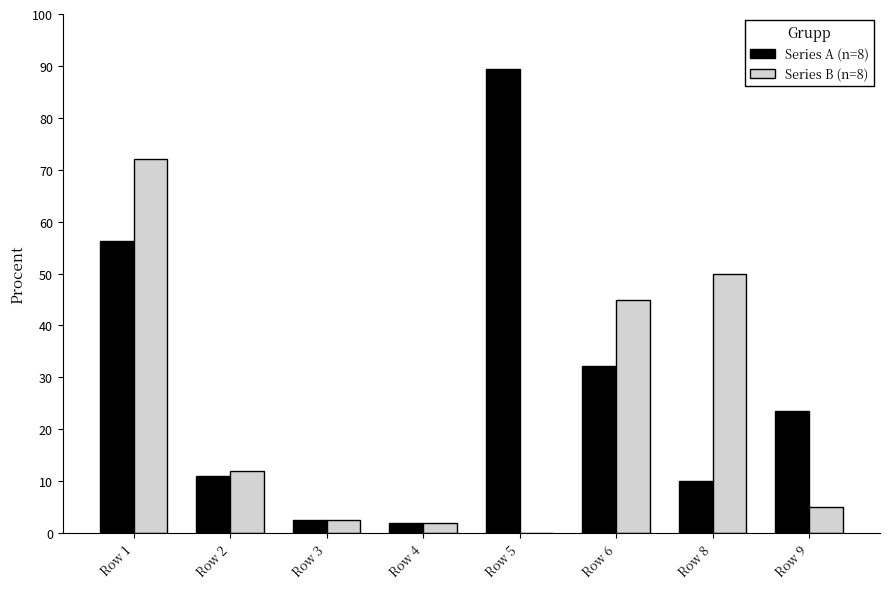

Reading right to left, list all the values displayed in this chart.

Series A (n=8): 23.5	10.0	32.1	89.5	2.0	2.4	11.0	56.3
Series B (n=8): 5.0	50.0	45.0	0.0	2.0	2.4	12.0	72.1